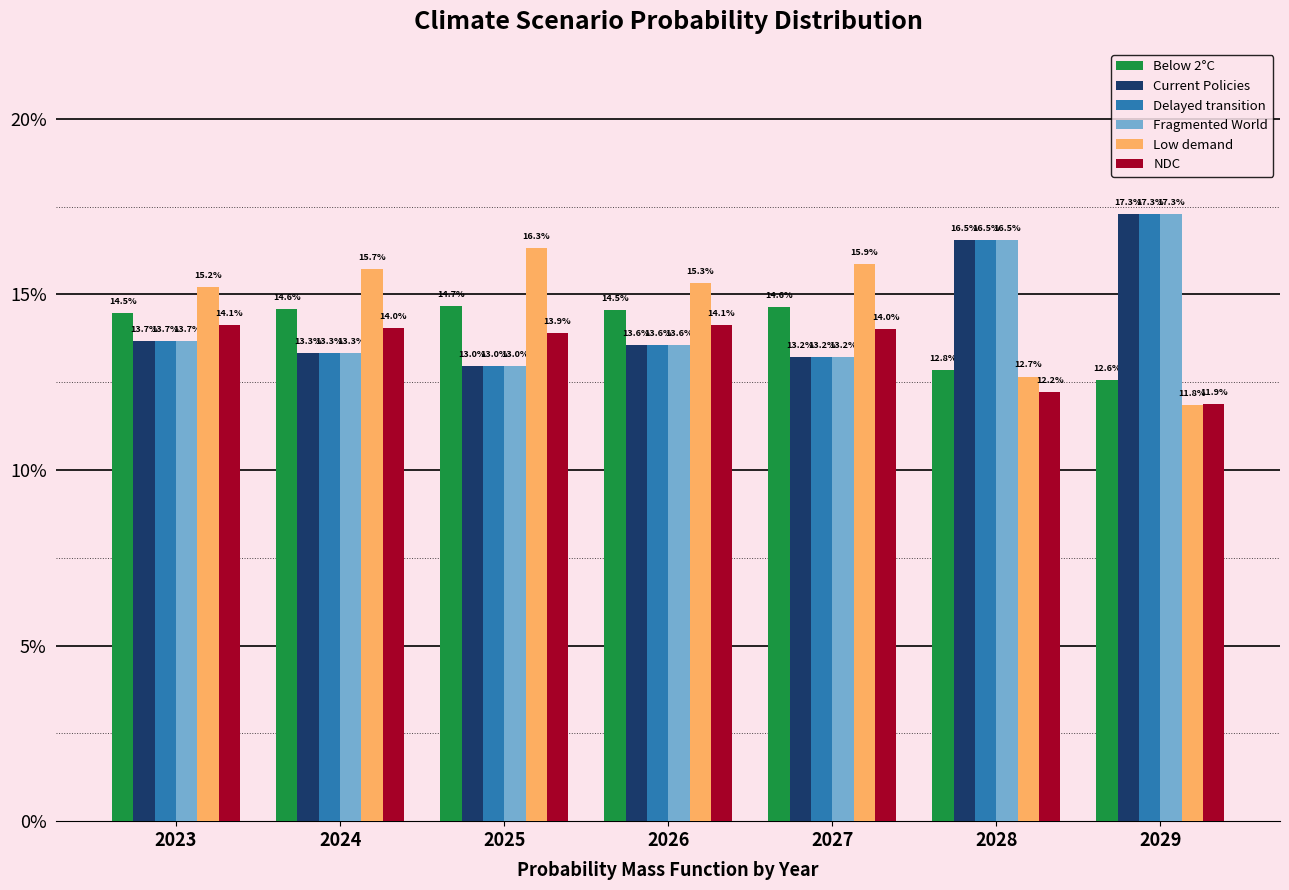

What is the sum of all Delayed transition values?

1.0